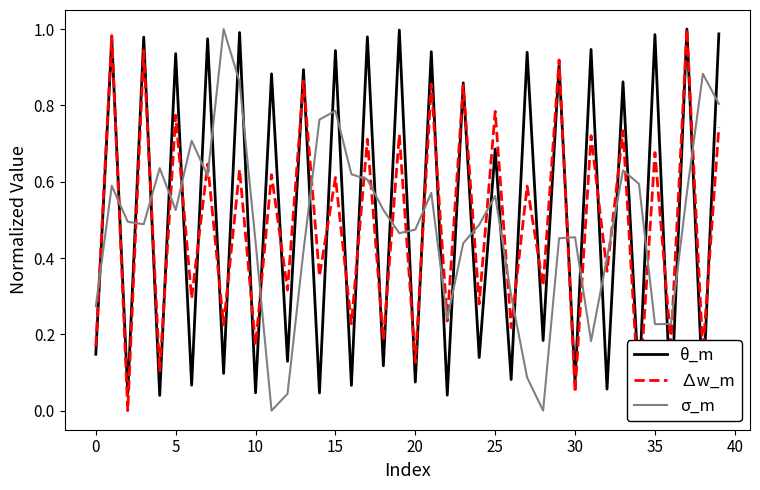

Between 27 and 40, which is larger?

40